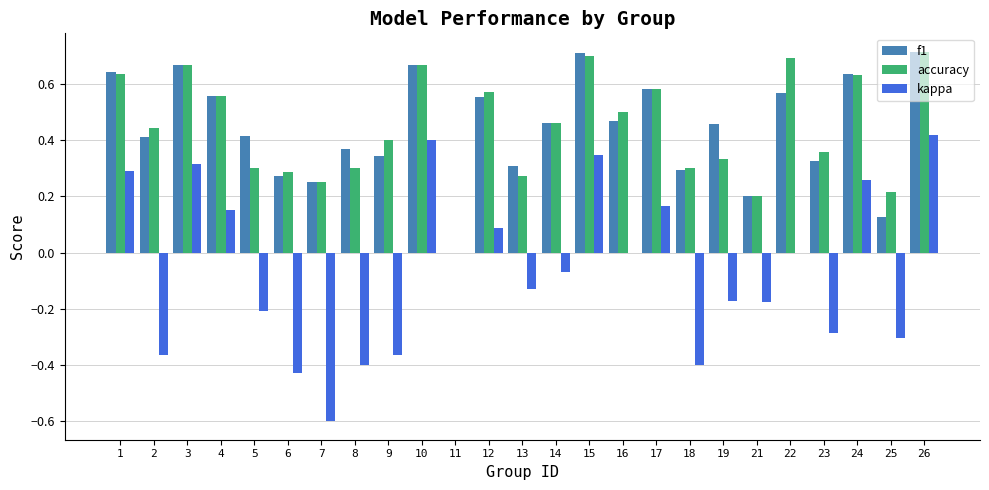

Which series changed the most between 13 and 15?

kappa